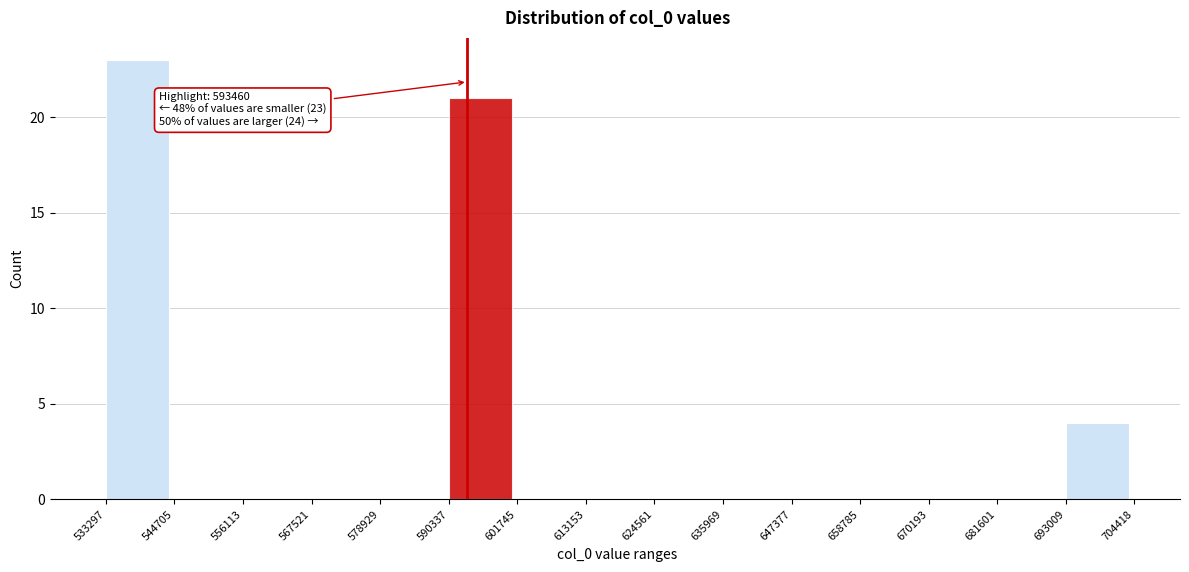

Which range on the x-axis has the tallest bar?

533297 to 544705